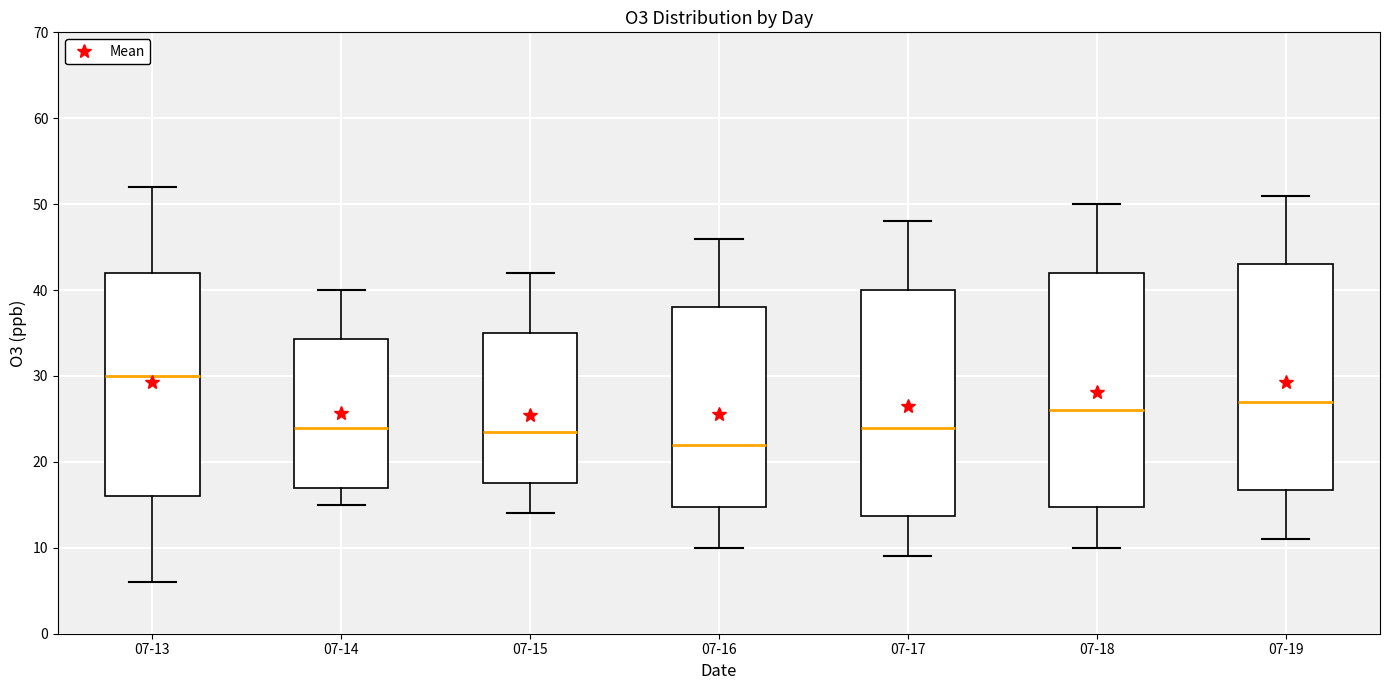

Reading left to right, transcribe this box plot: for each box, give where its median line is, the range the box spans, and where its two whiskers end, as read against the y-axis. The values are not printed on the chart, so give them approximately, as read against the axis.

07-13: median 30, box 16 to 42, whiskers 6 to 52
07-14: median 24, box 17 to 34, whiskers 15 to 40
07-15: median 24, box 18 to 35, whiskers 14 to 42
07-16: median 22, box 15 to 38, whiskers 10 to 46
07-17: median 24, box 14 to 40, whiskers 9 to 48
07-18: median 26, box 15 to 42, whiskers 10 to 50
07-19: median 27, box 17 to 43, whiskers 11 to 51